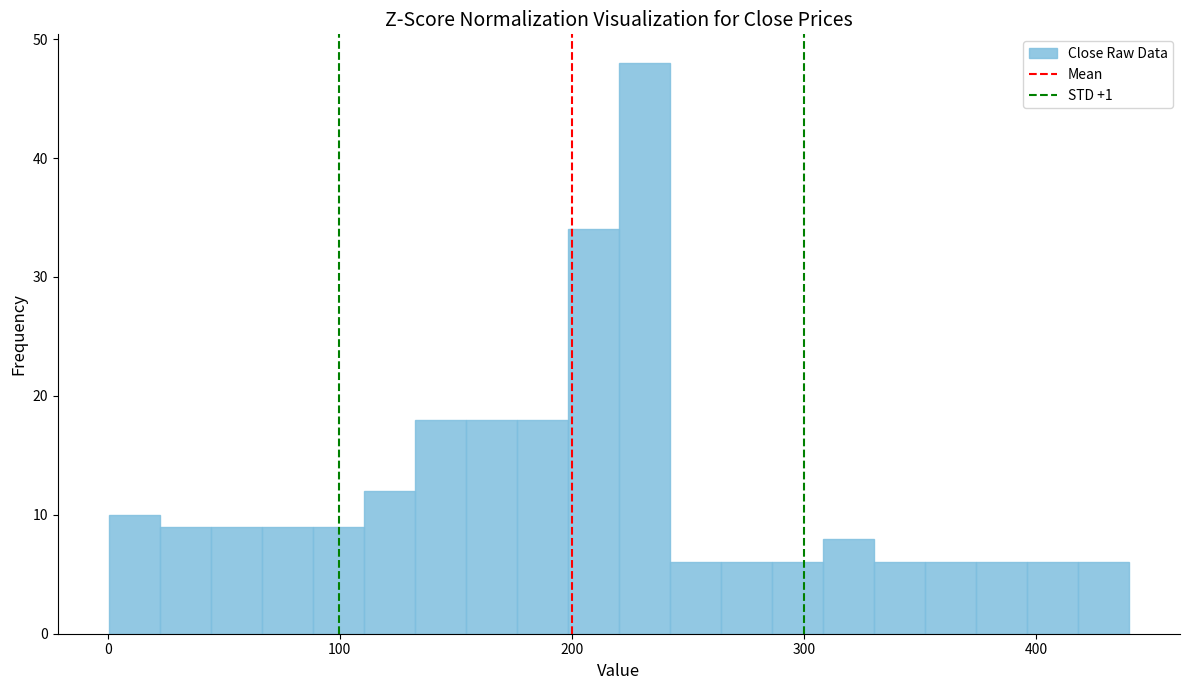

Read against the x-axis, roughly where is the centre of the tallest bar?

230